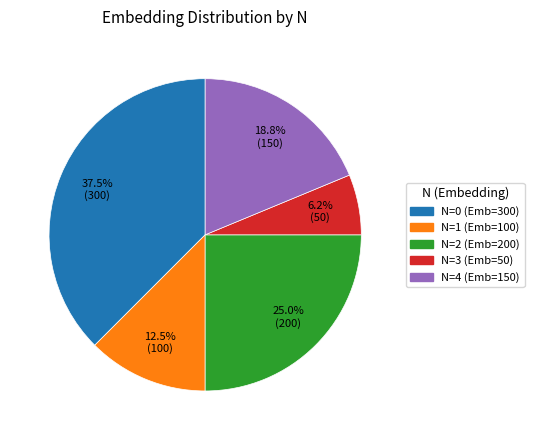

Is there any slice that represents more than half of the pie?

No